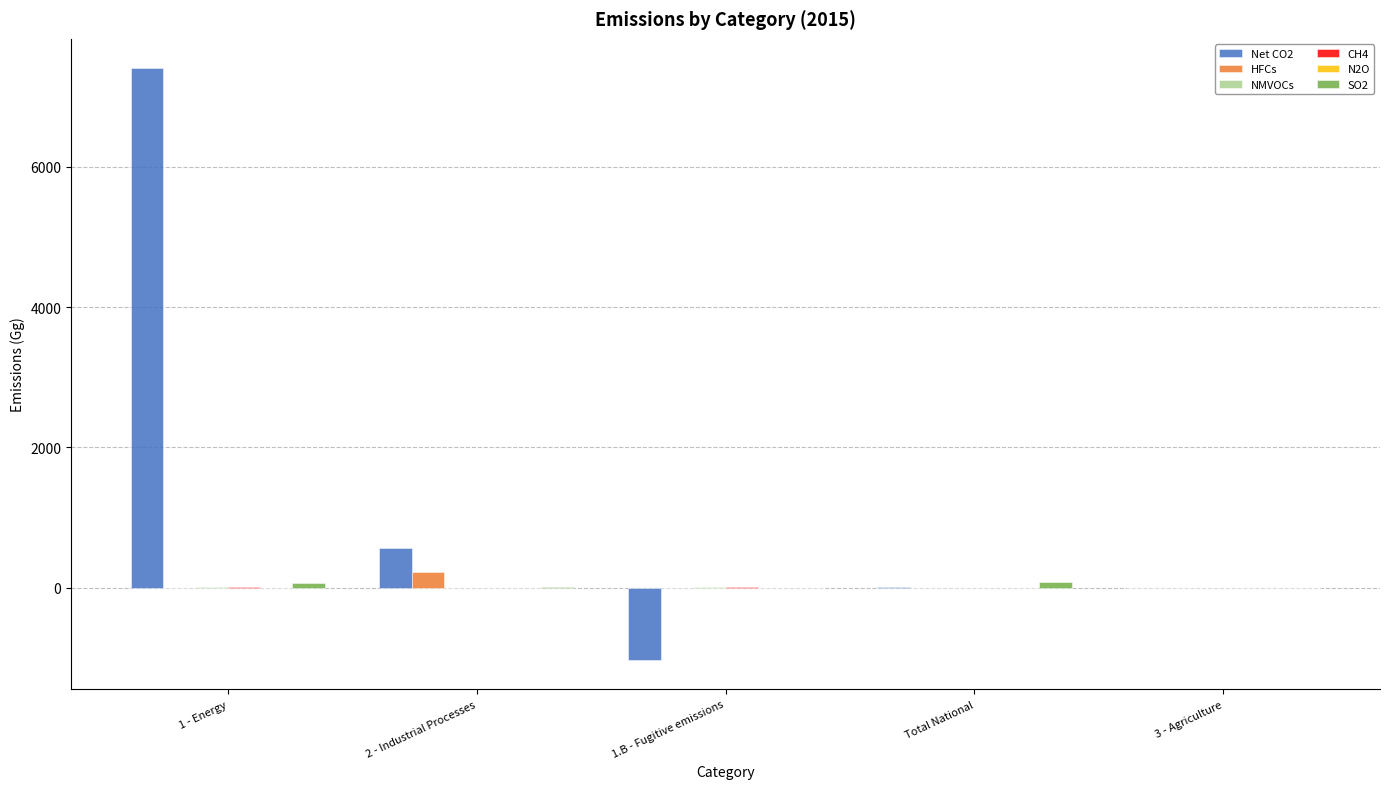

What is the highest value of the HFCs series?

219.1